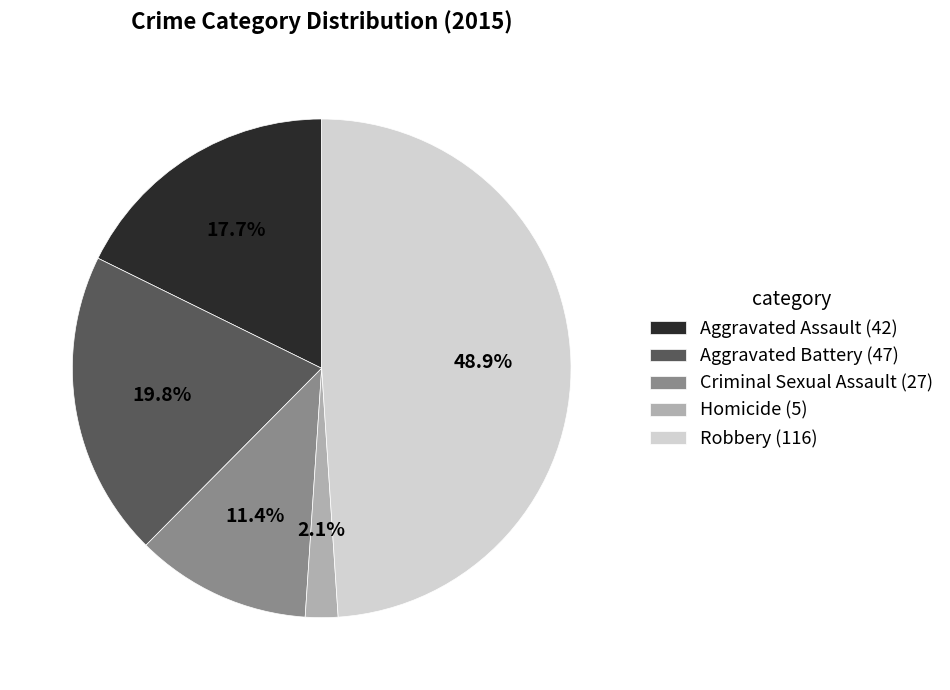

Which slice is the largest?

Robbery